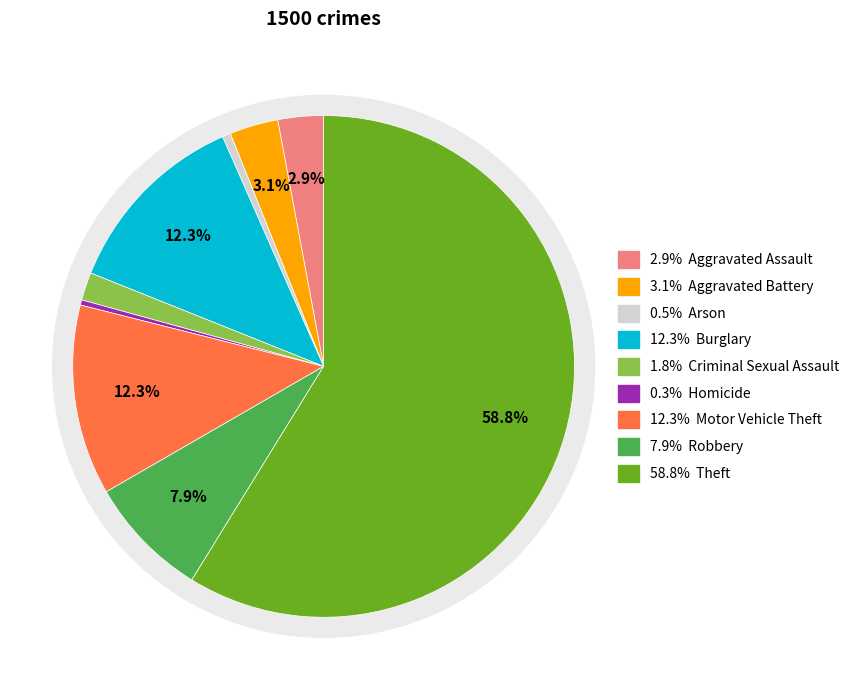

What percentage is the Arson slice, to the nearest percent?

1%